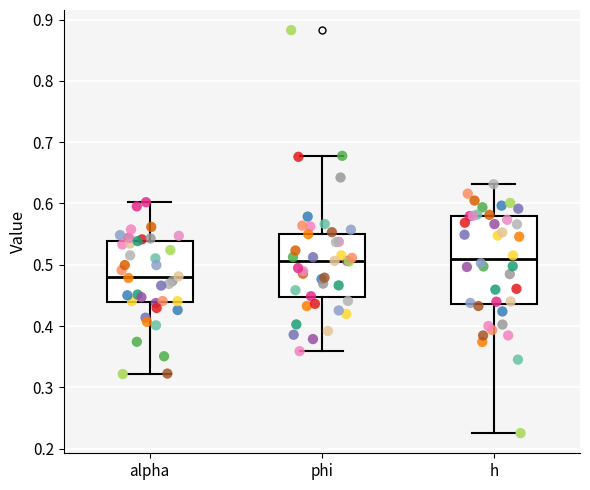

Reading left to right, read every box against the y-axis: the position of its median line, the range the box covers, and the ends of its whiskers. The values are not printed on the chart, so give them approximately, as read against the axis.

alpha: median 0.48, box 0.44 to 0.54, whiskers 0.32 to 0.60
phi: median 0.51, box 0.45 to 0.55, whiskers 0.36 to 0.68
h: median 0.51, box 0.44 to 0.58, whiskers 0.23 to 0.63